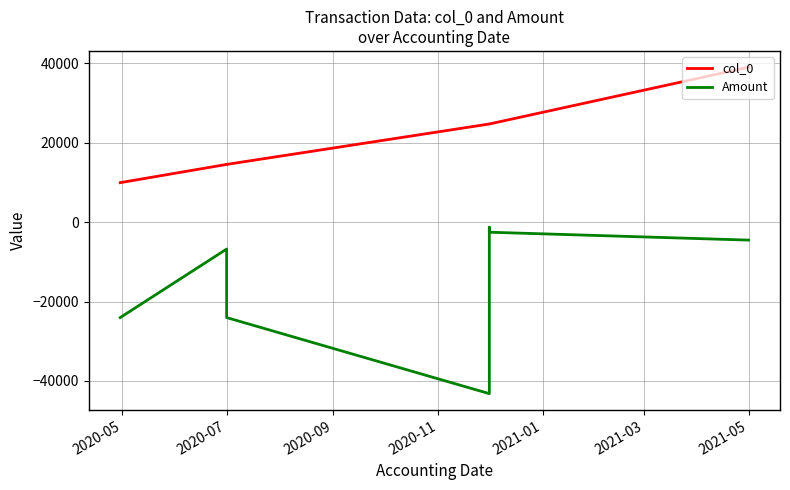

List the series in order of their overall mean, lowest first.

Amount, col_0